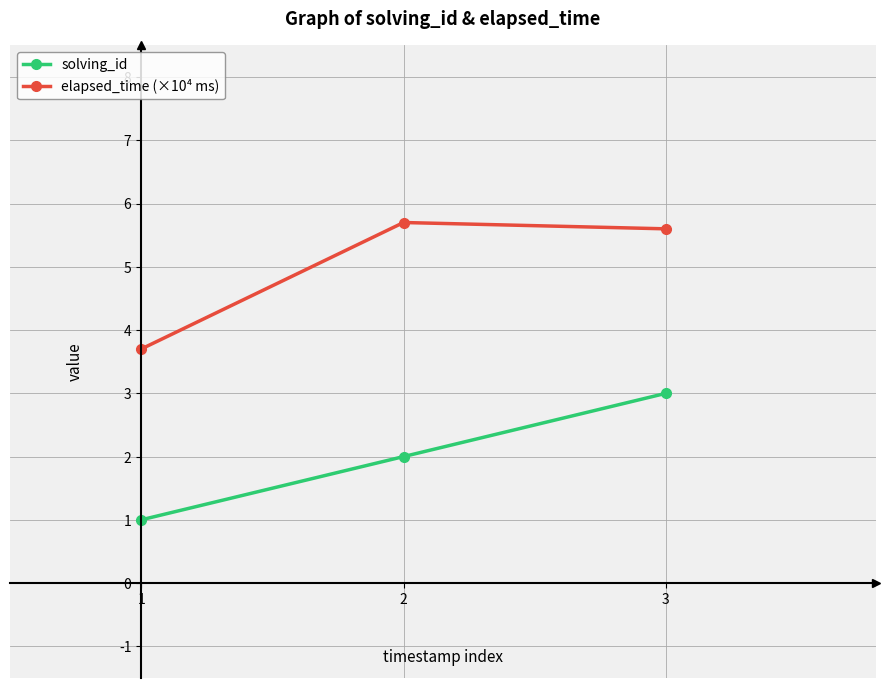

At which category is the sum across all series the highest?

3